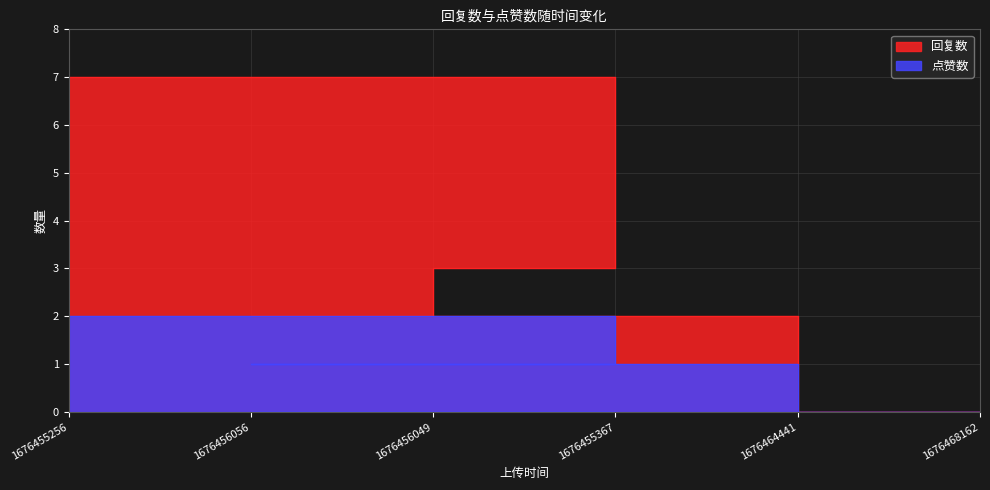

Approximately how many times larger is the value at 1676455367 compared to 1676456056?

1.0